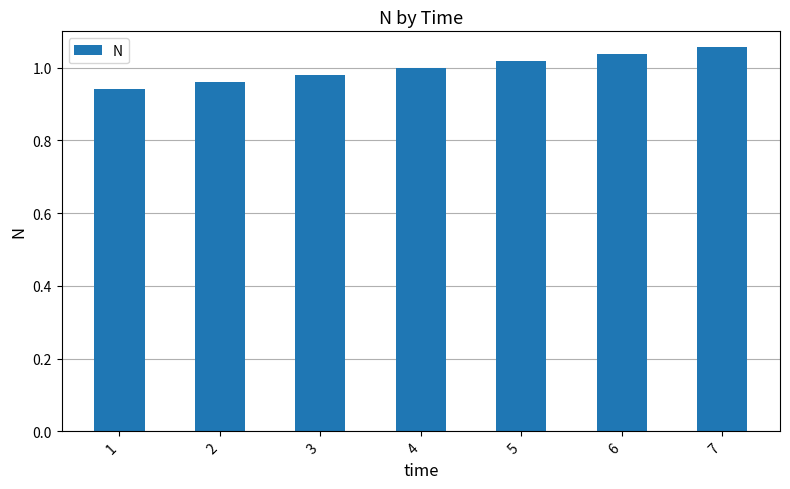

At which category does the chart reach its minimum across all series?

1